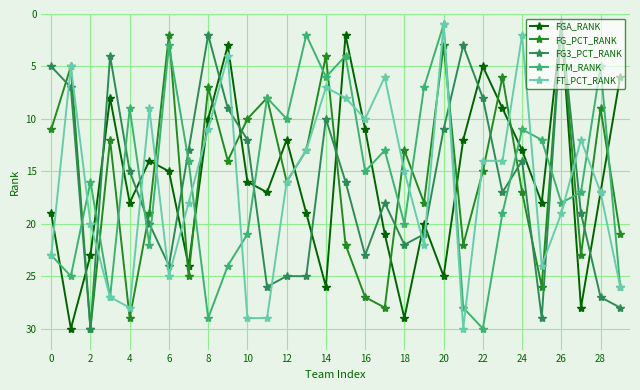

In FGA_RANK, how many points are higher than both neighbors (excluding endpoints)?

9